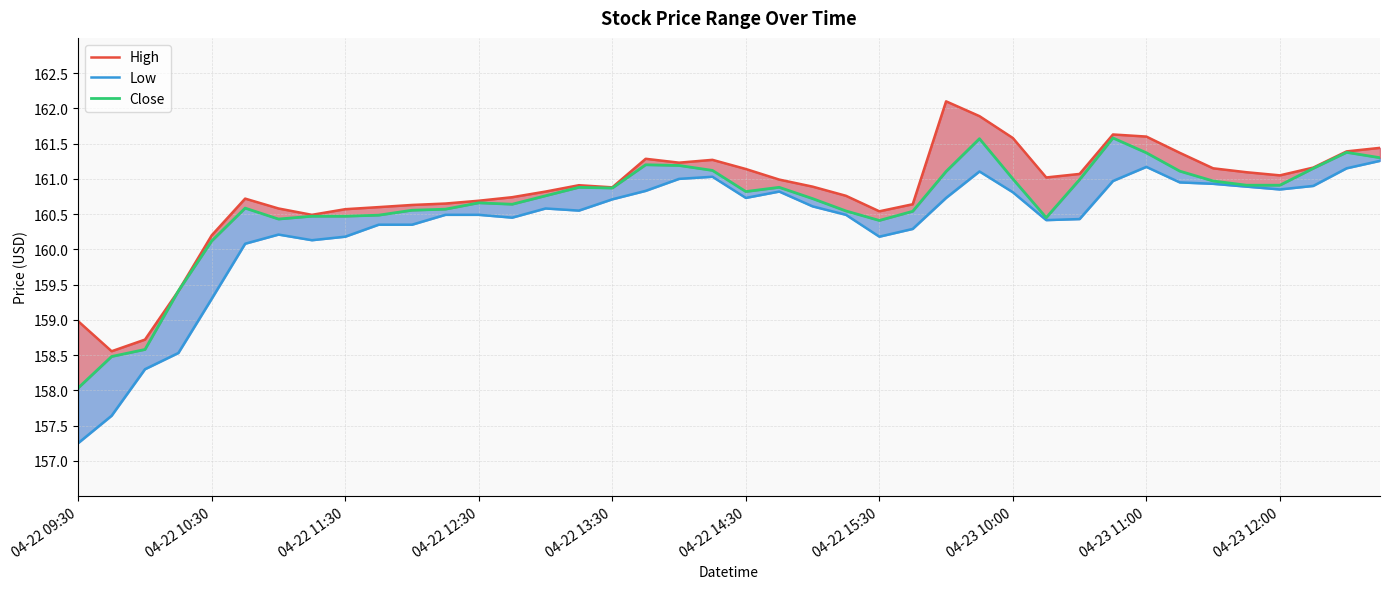

What value does the High series have at 04-22 12:30?

160.7